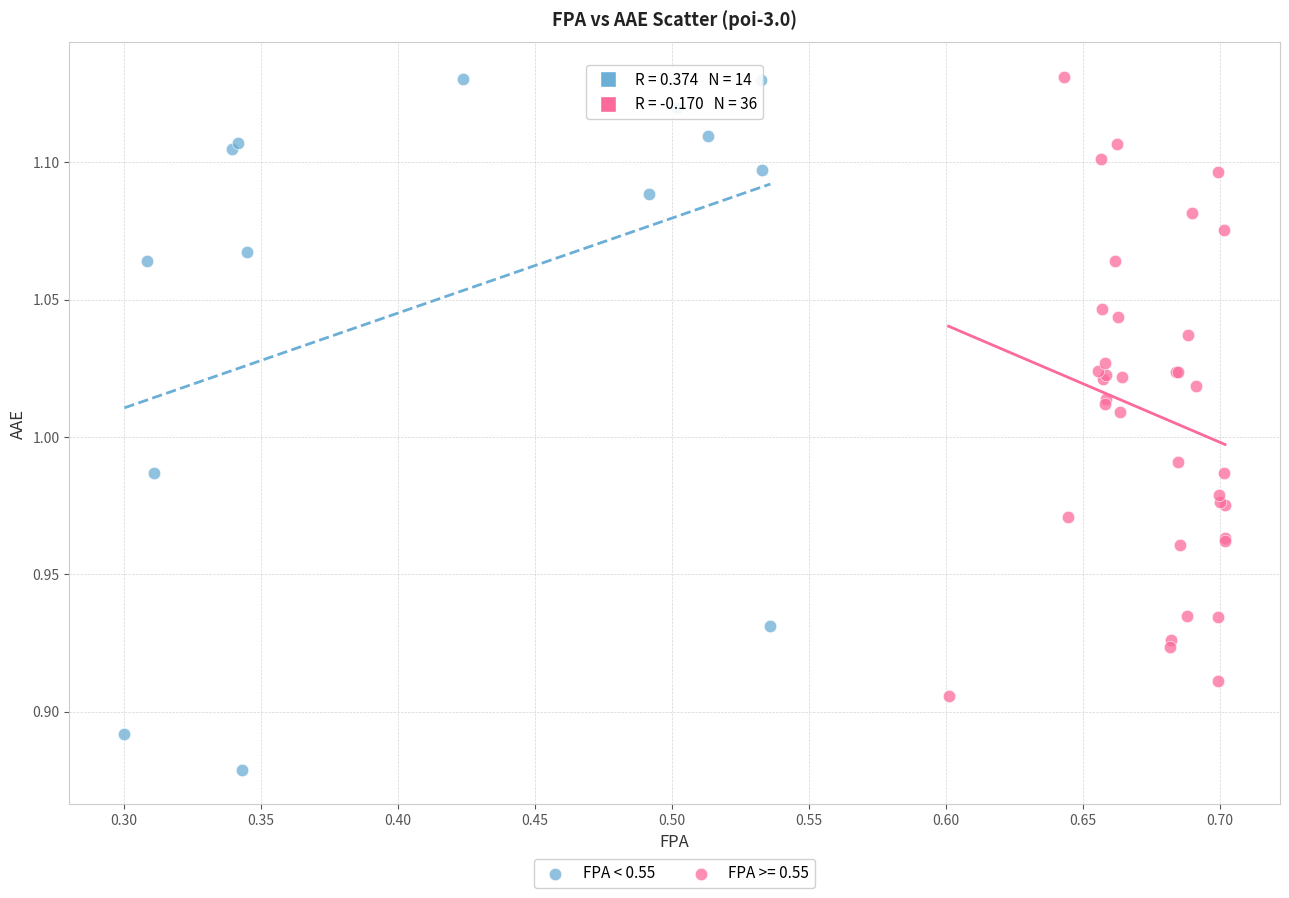

Which series reaches the minimum Y coordinate?

FPA < 0.55